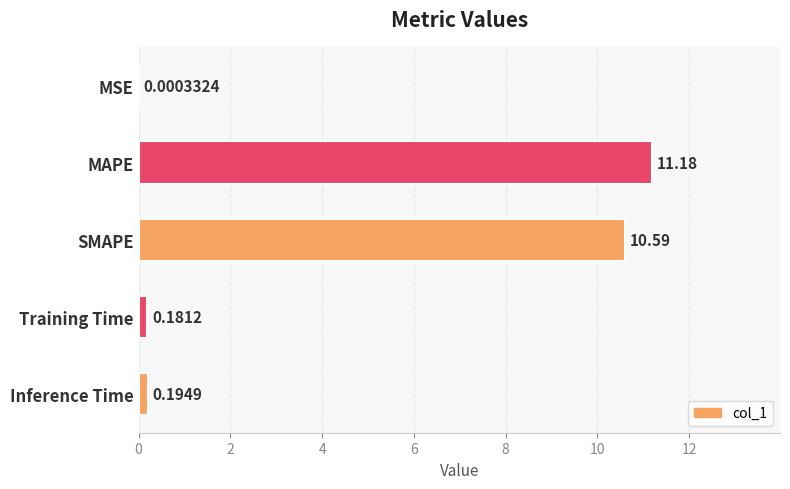

Which category has the highest value across all series?

MAPE